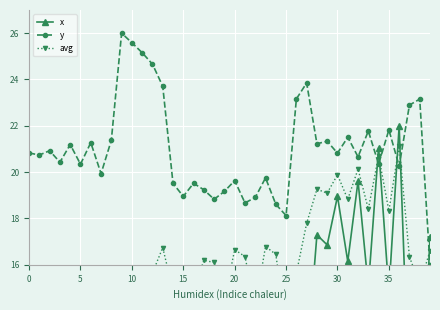

The value of y at 5 is 35.9. True or false?

False